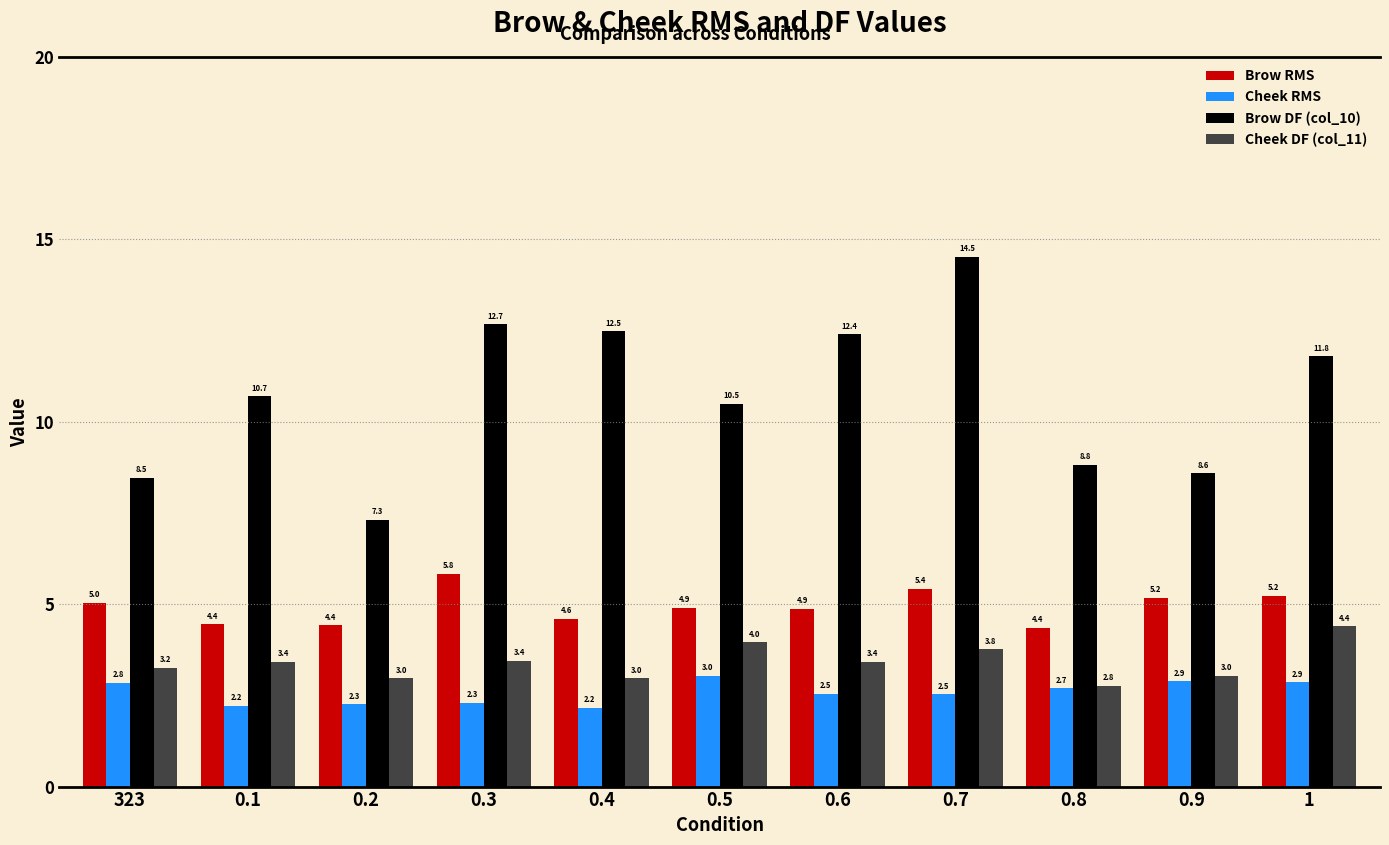

Between 0.1 and 0.9, which series saw the biggest shift?

Brow DF (col_10)